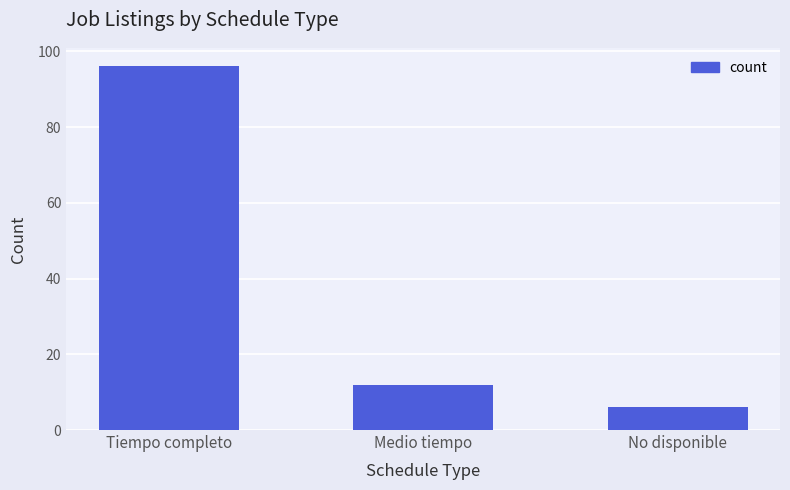

What is the sum of all values?

114